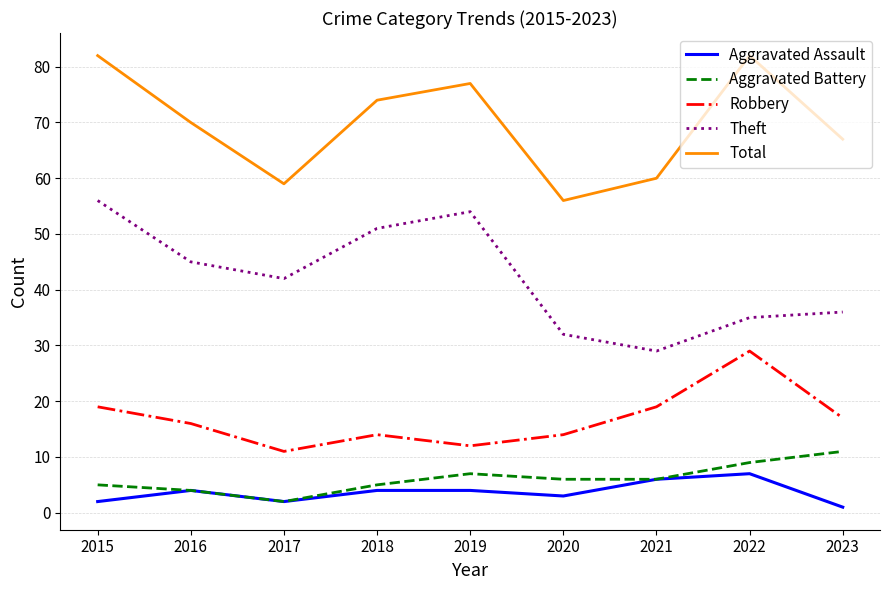

Which series changed the most between 2016 and 2017?

Total